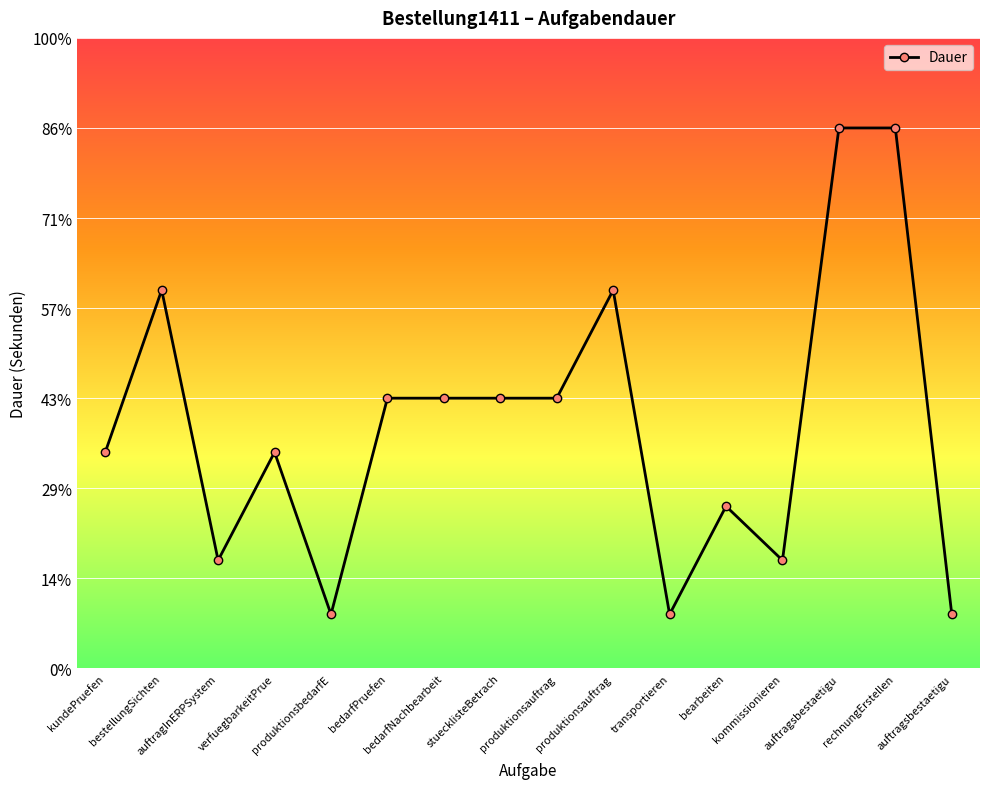

What is the sum of all values?

4320